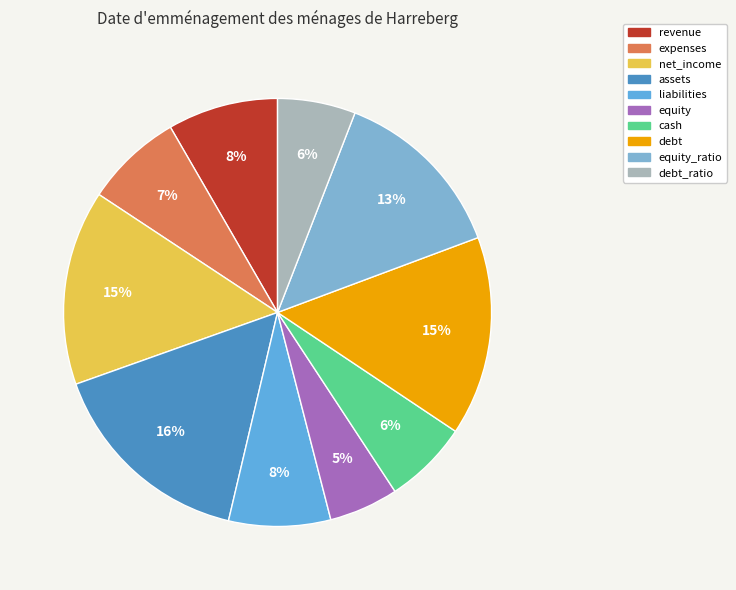

Which slice is the largest?

assets